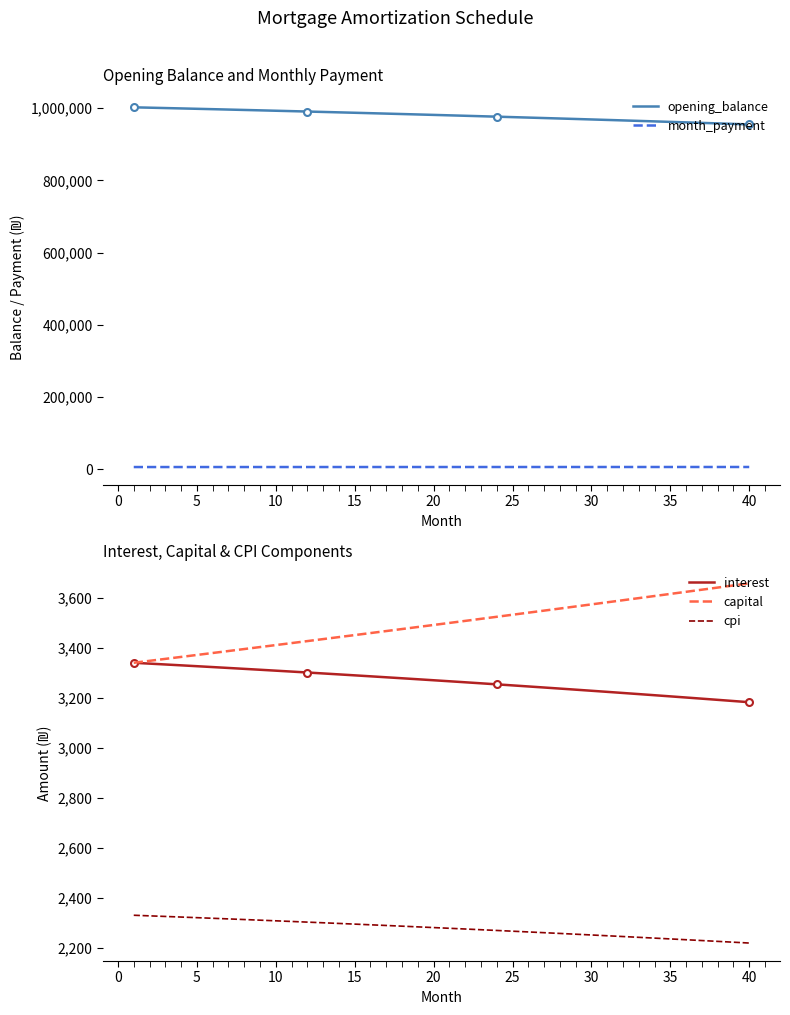

True or false: cpi and interest cross at least once.

False